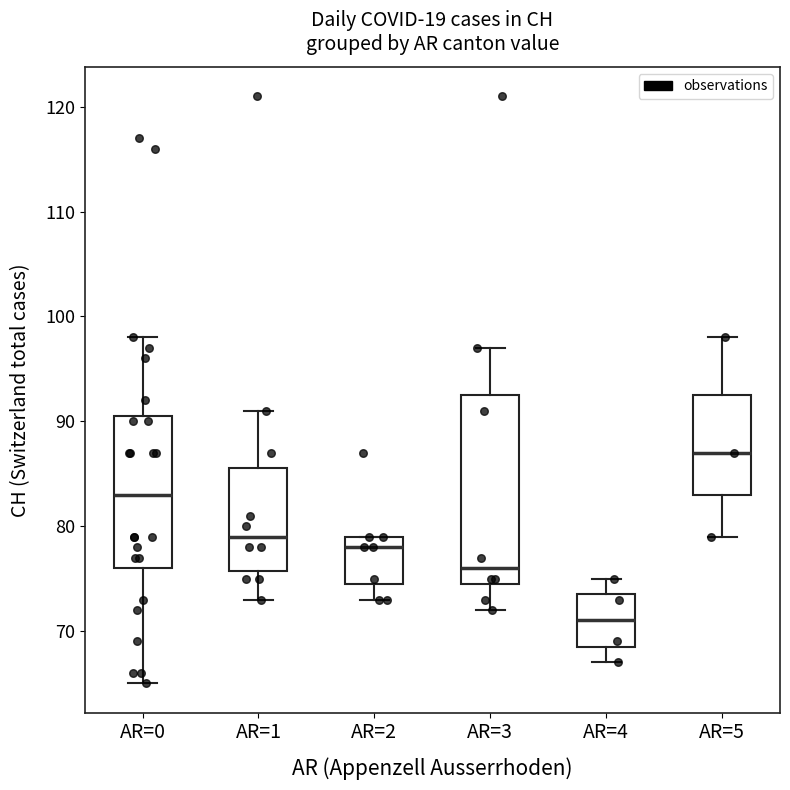

Reading left to right, transcribe this box plot: for each box, give where its median line is, the range the box spans, and where its two whiskers end, as read against the y-axis. The values are not printed on the chart, so give them approximately, as read against the axis.

AR=0: median 83, box 76 to 91, whiskers 65 to 98
AR=1: median 79, box 76 to 86, whiskers 73 to 91
AR=2: median 78, box 75 to 79, whiskers 73 to 79
AR=3: median 76, box 75 to 93, whiskers 72 to 97
AR=4: median 71, box 69 to 74, whiskers 67 to 75
AR=5: median 87, box 83 to 93, whiskers 79 to 98